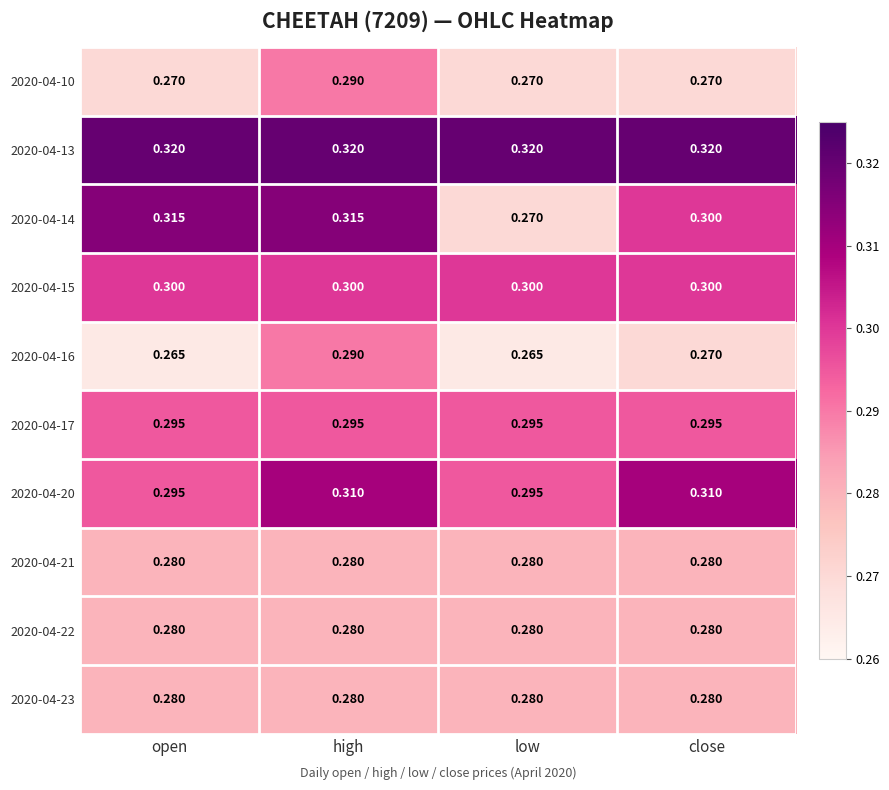

Is the value of 2020-04-14 at high greater than the value of 2020-04-17 at open?

Yes